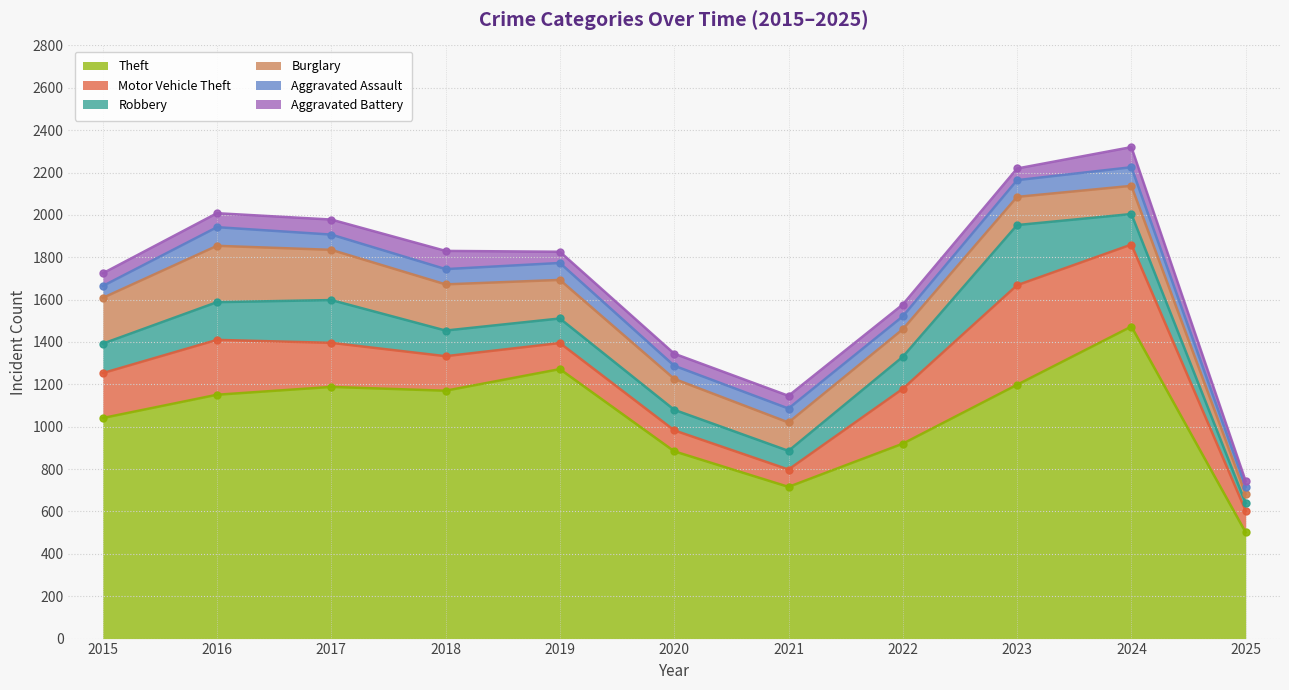

The value of Robbery at 2023 is 439. True or false?

False